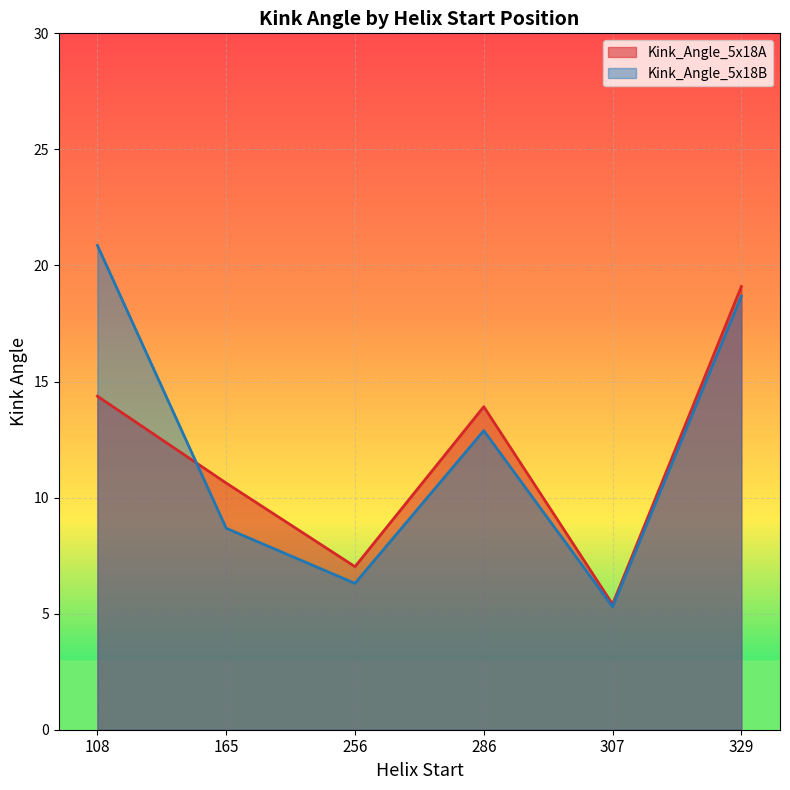

How many data points does each series have?

6